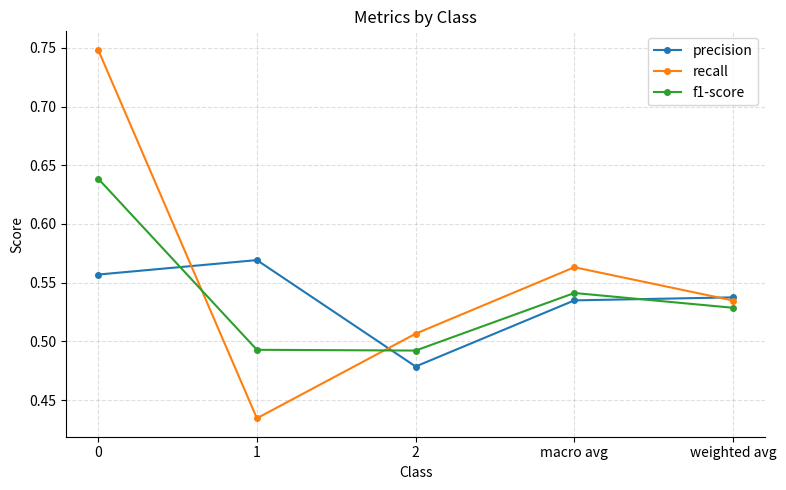

Which category has the highest value in the precision series?

1